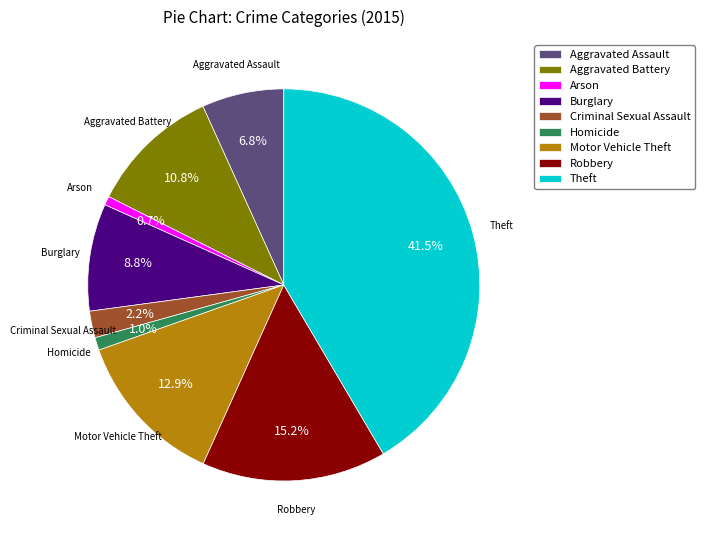

True or false: Motor Vehicle Theft accounts for 13% of the total.

True